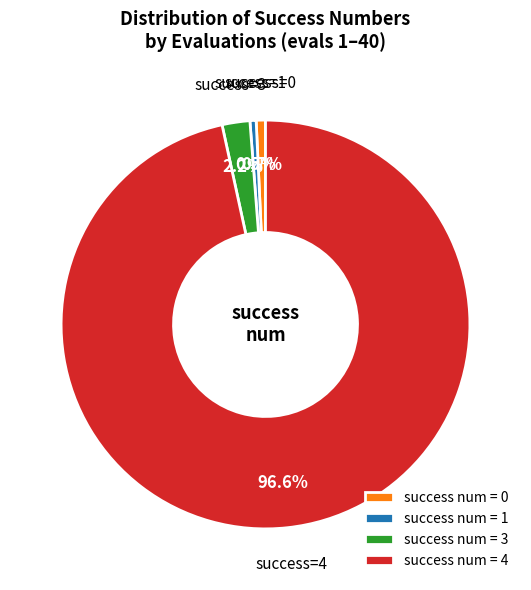

What is the total percentage of success num = 4 and success num = 3?

98.8%